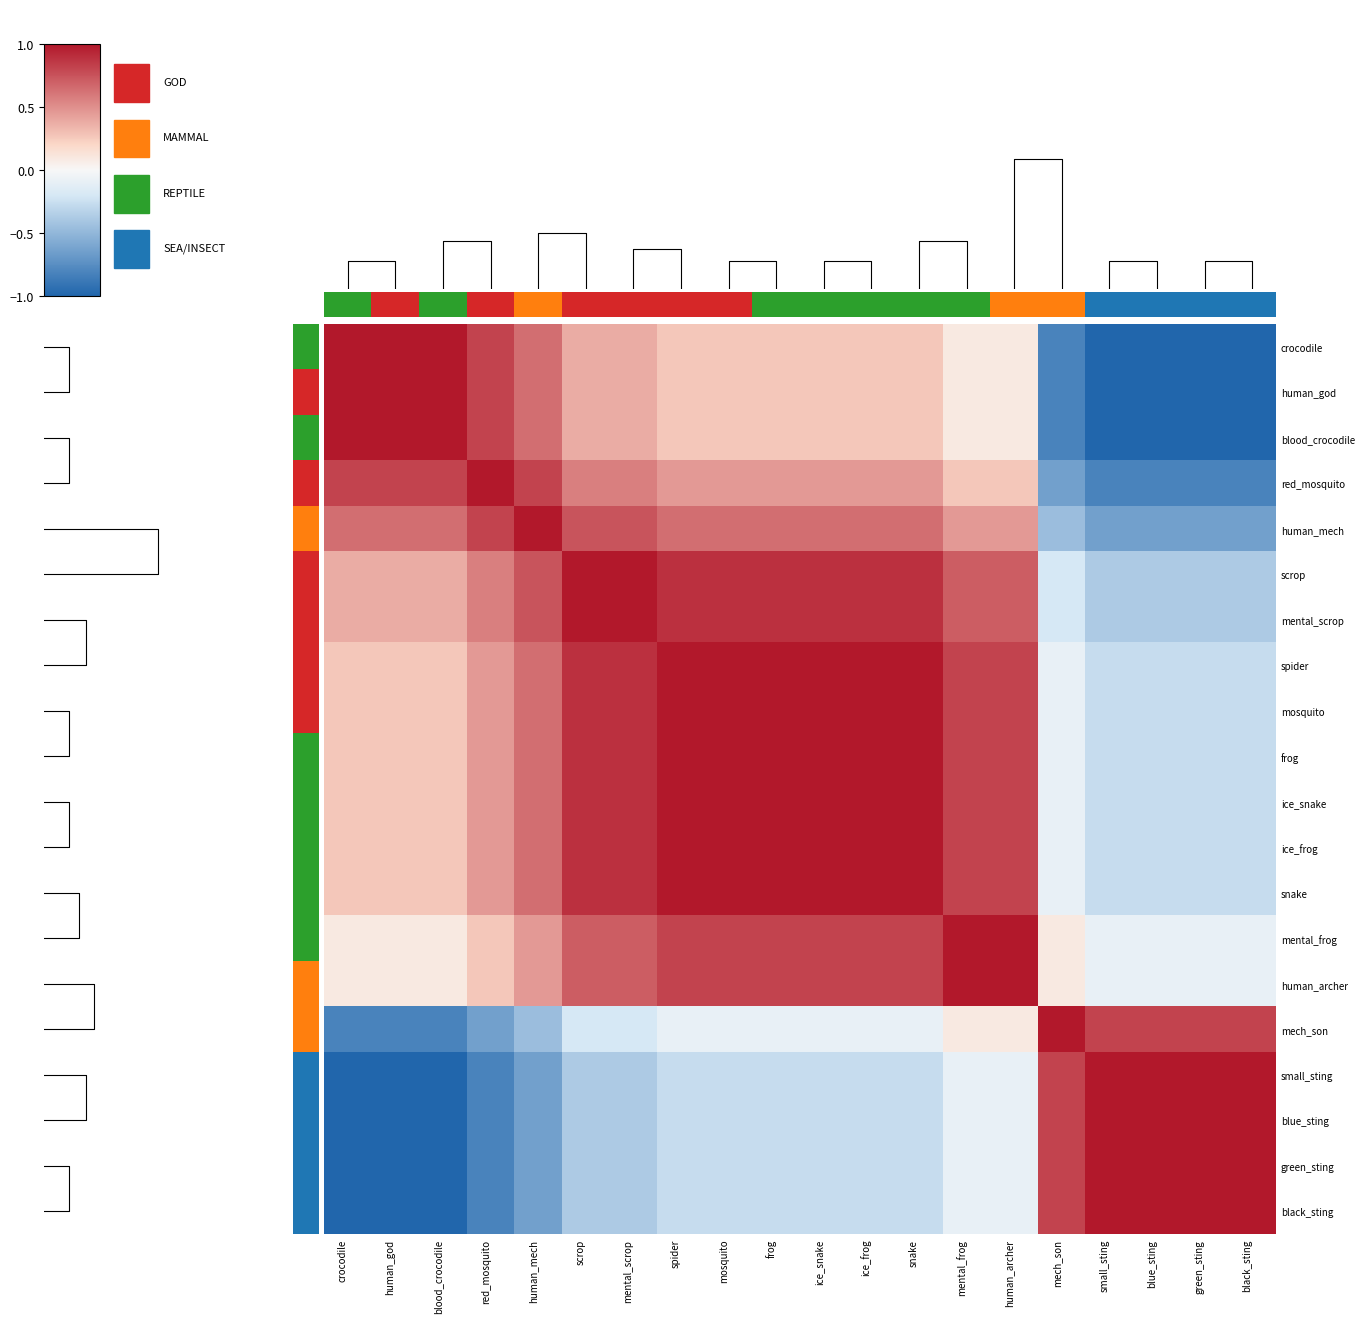

At which label does mosquito reach its peak?

spider